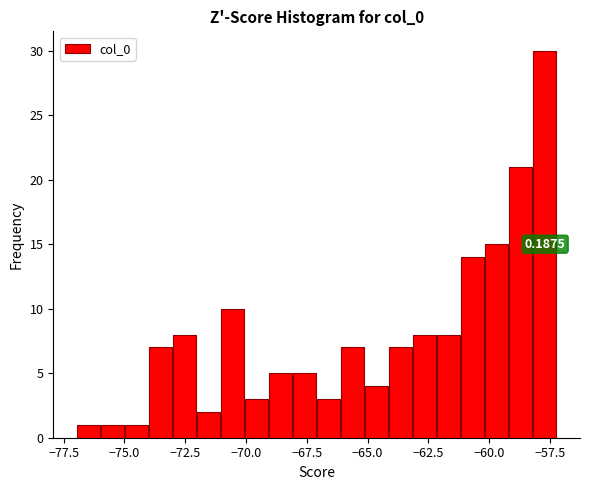

Read against the x-axis, roughly where is the centre of the tallest bar?

-57.5